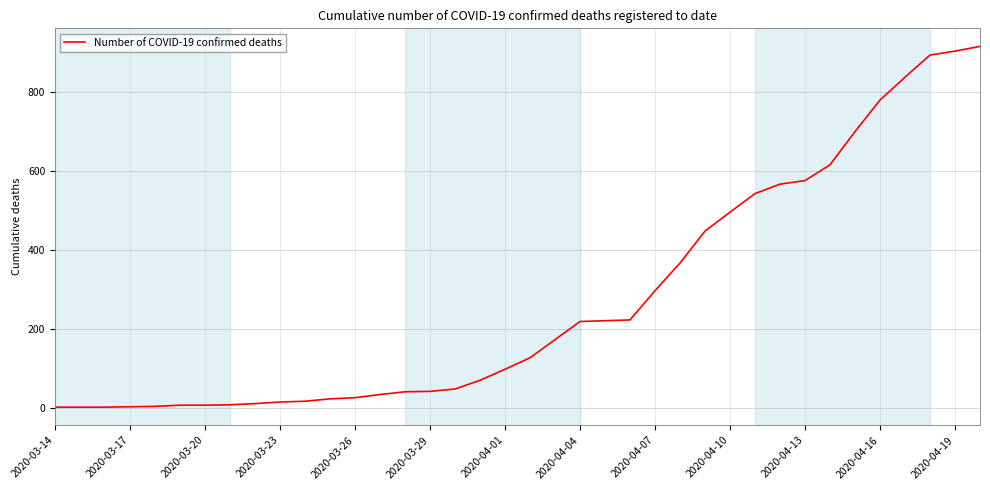

How many lines are shown in the chart?

1